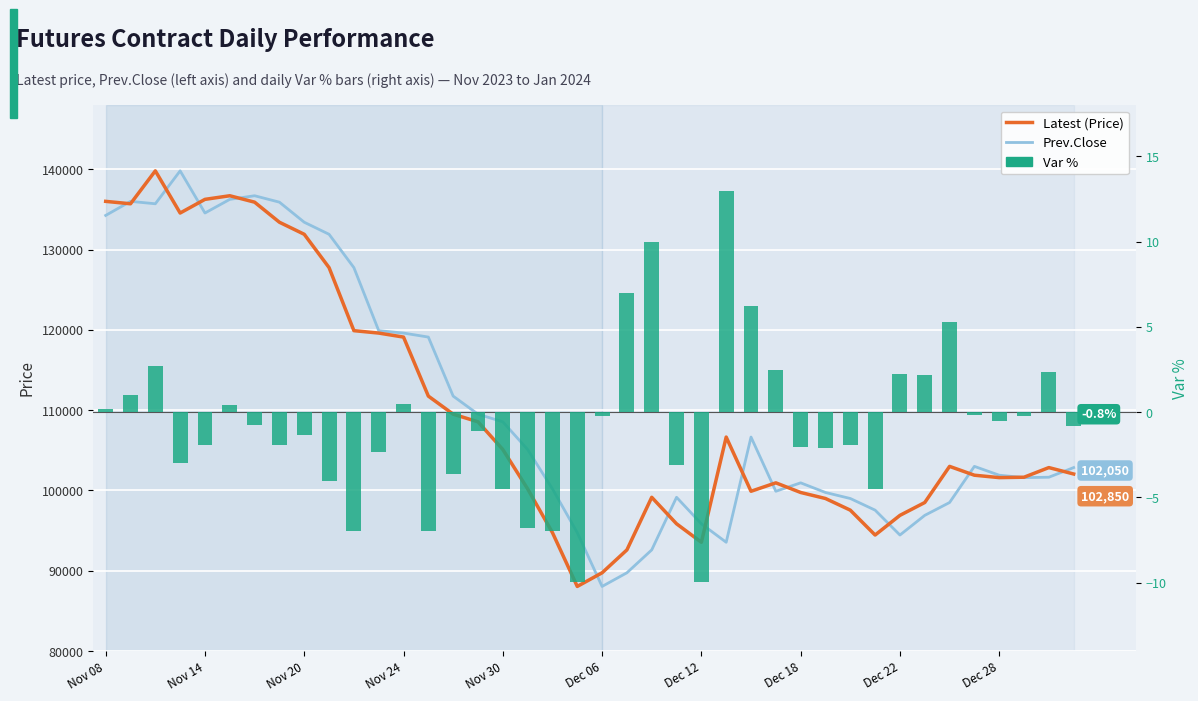

At which label does Var % first exceed 0?

Nov 08